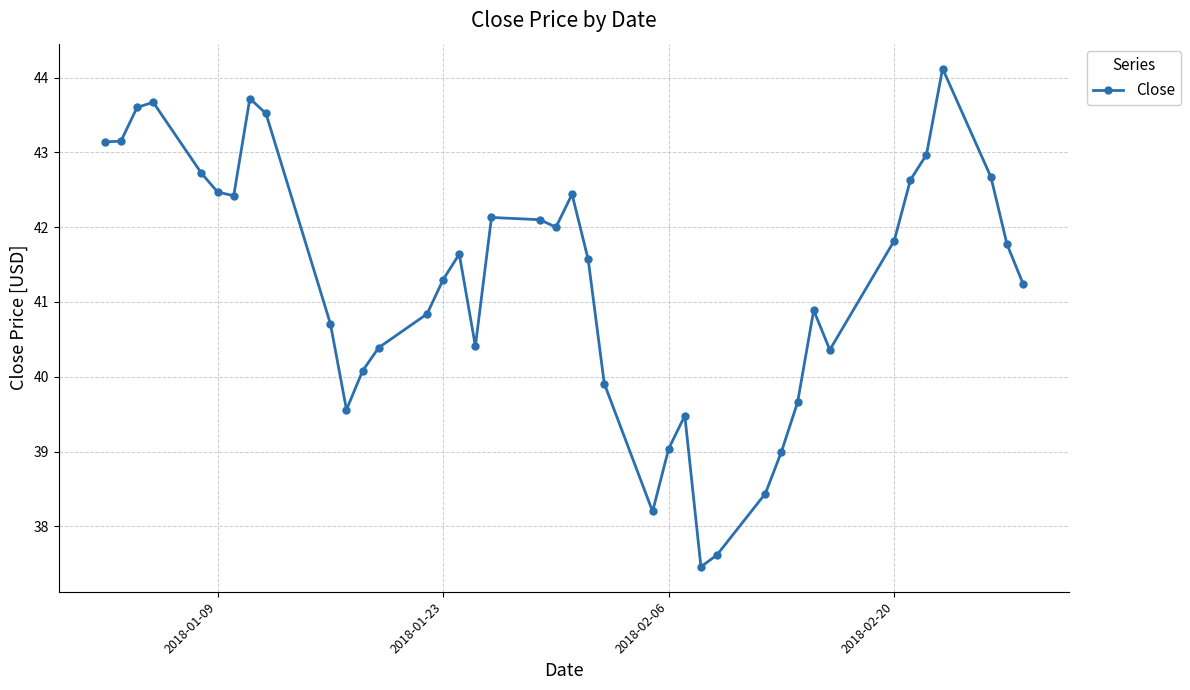

What is the value of the 17th point from the left?

40.4